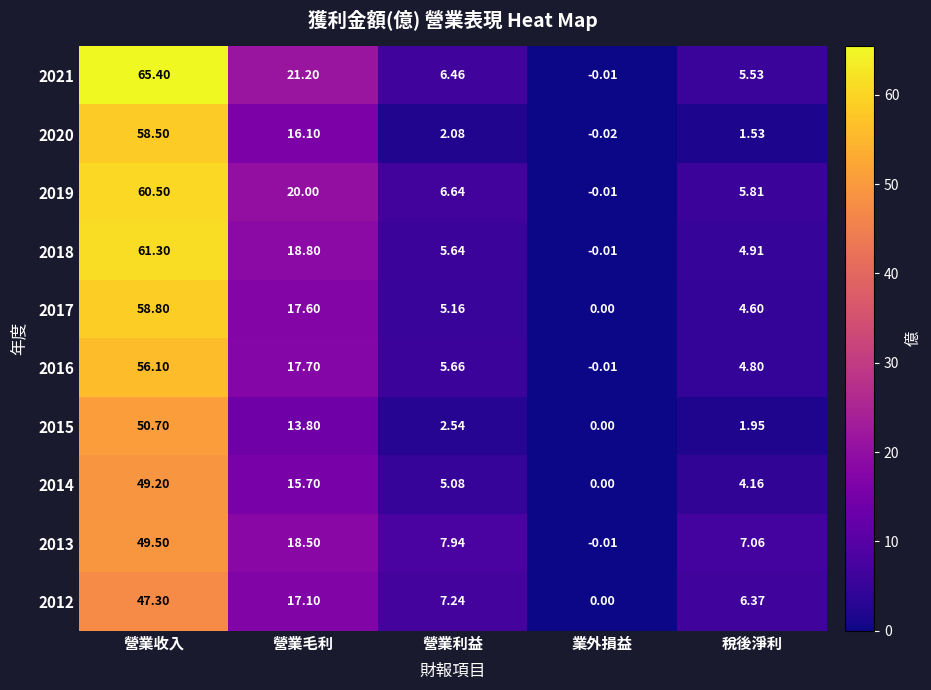

How many data points does each series have?

5